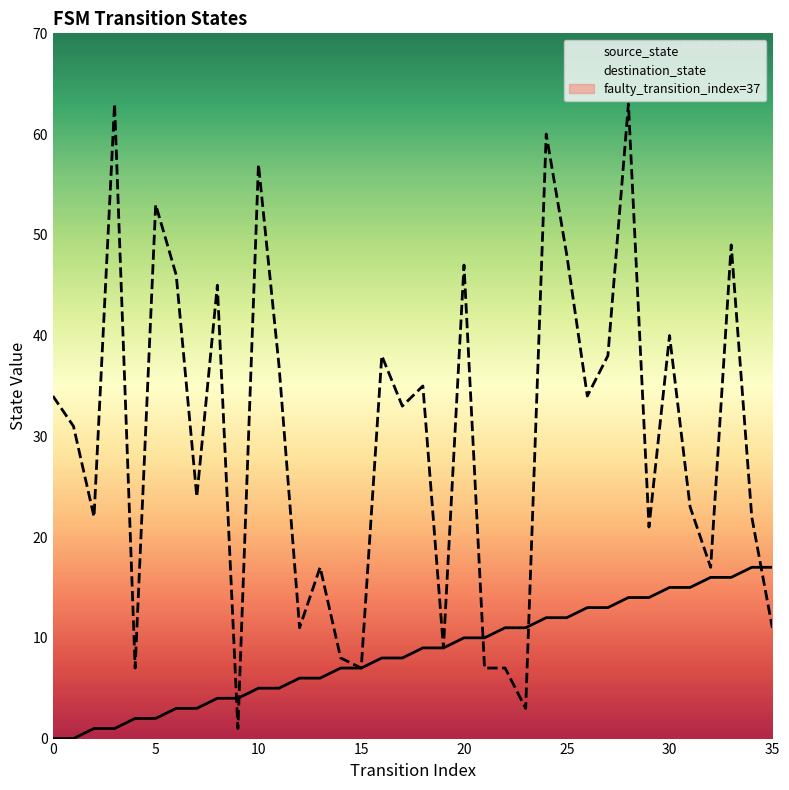

Is this an area chart (filled region under the line)?

No